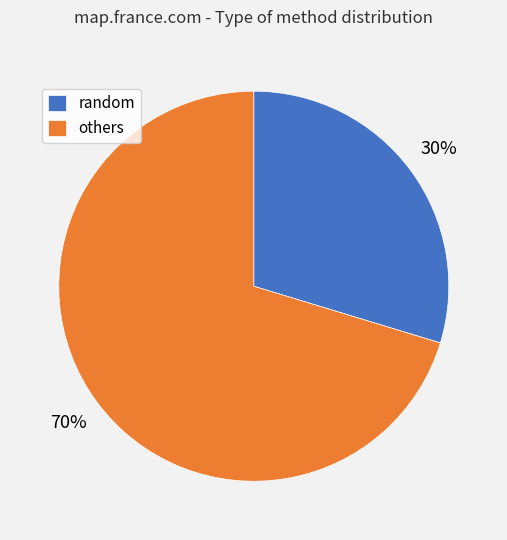

To the nearest percent, what is the average slice percentage?

50%